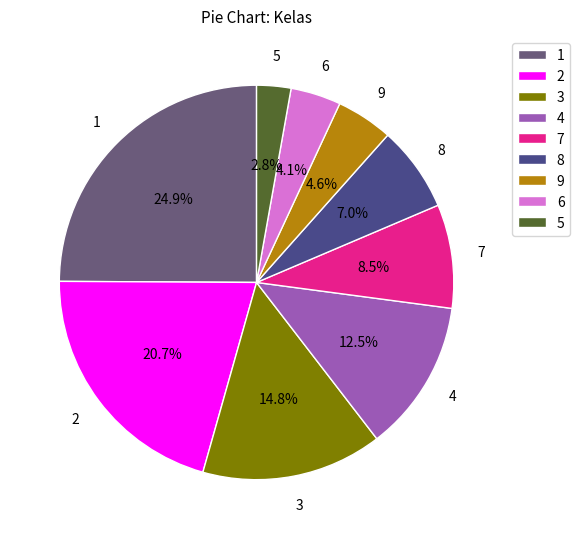

To the nearest percent, what percentage of the pie is 9?

5%